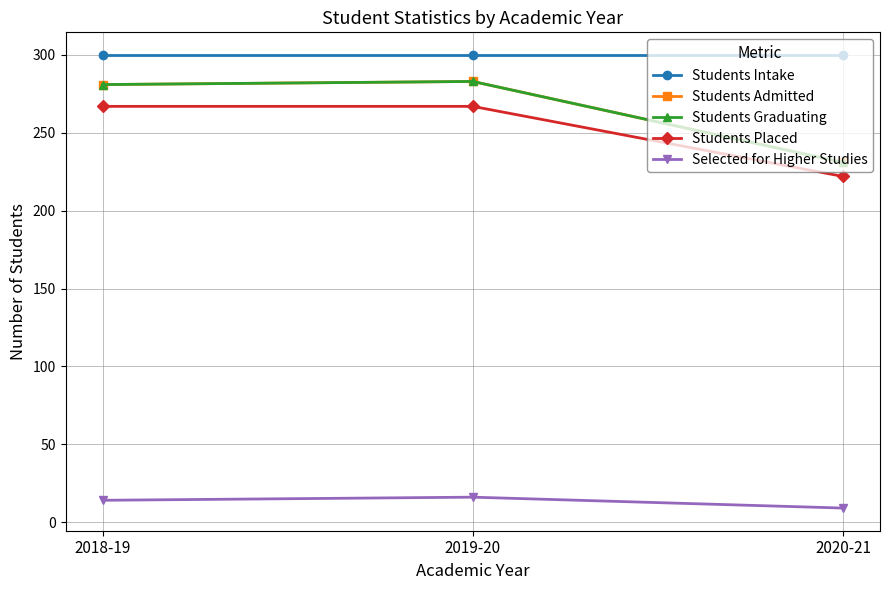

At which category is the sum across all series the highest?

2019-20